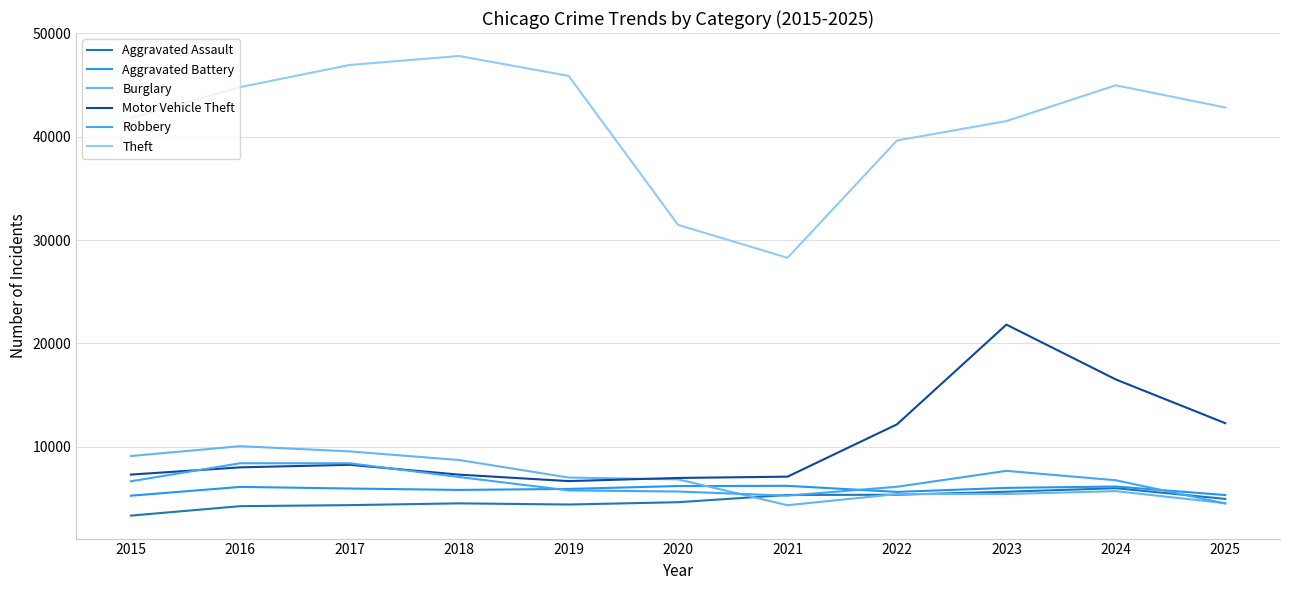

Which series has the largest total across all categories?

Theft